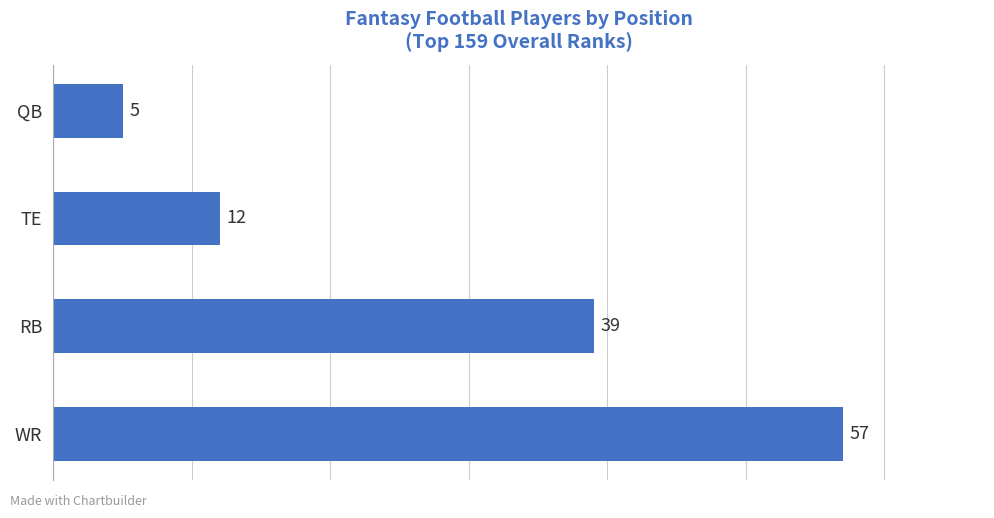

At which category does the chart reach its minimum across all series?

QB